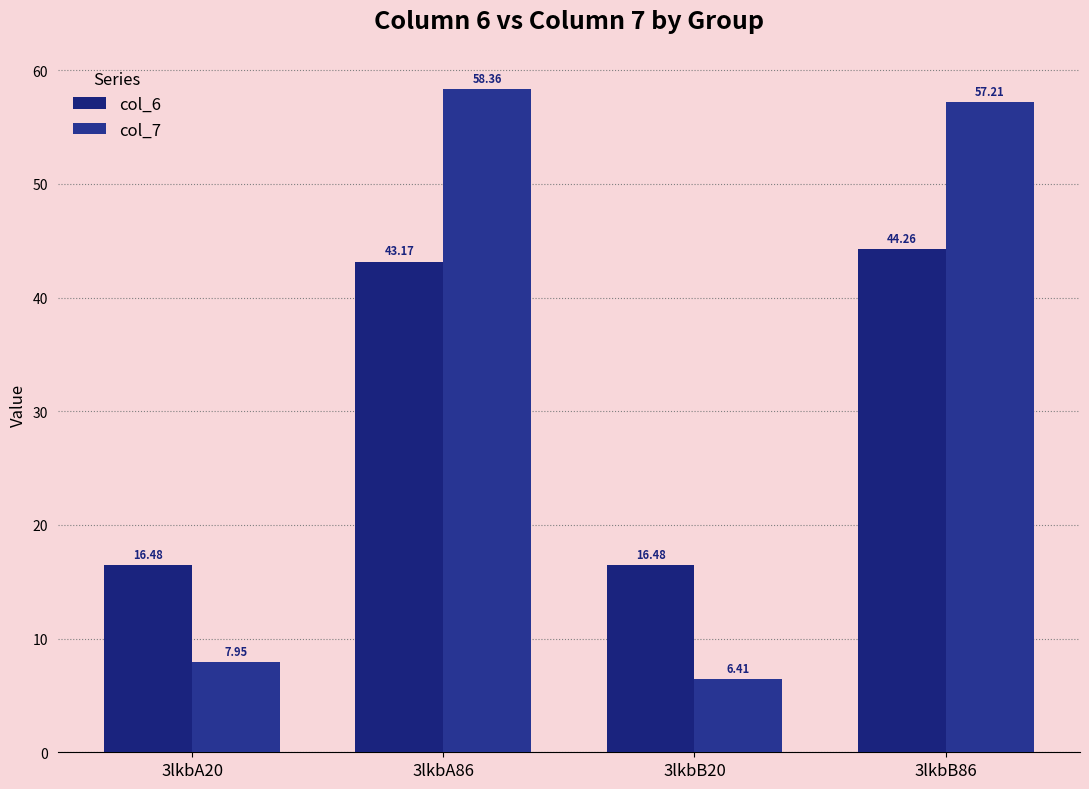

True or false: col_7 has a value of 26.1 at 3lkbA86.

False